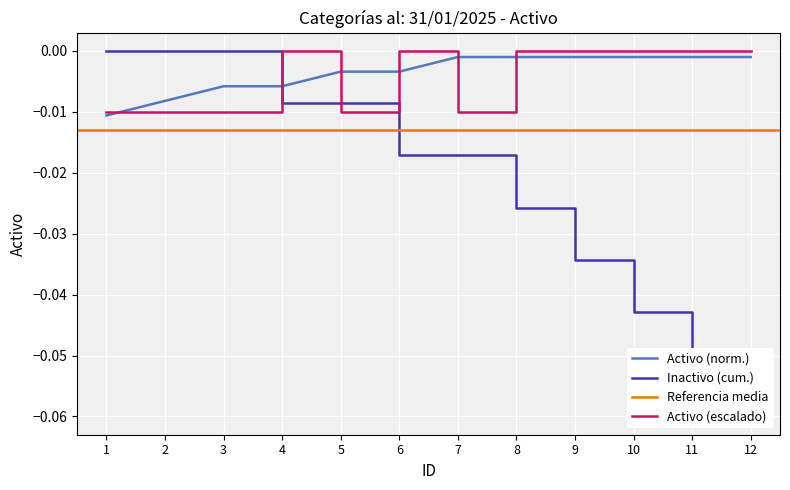

How many data points does each series have?

12